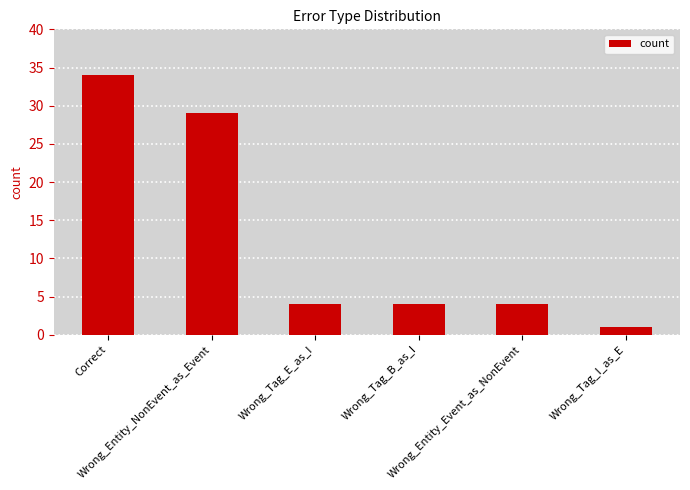

True or false: the data shows 8 at Wrong_Entity_NonEvent_as_Event.

False